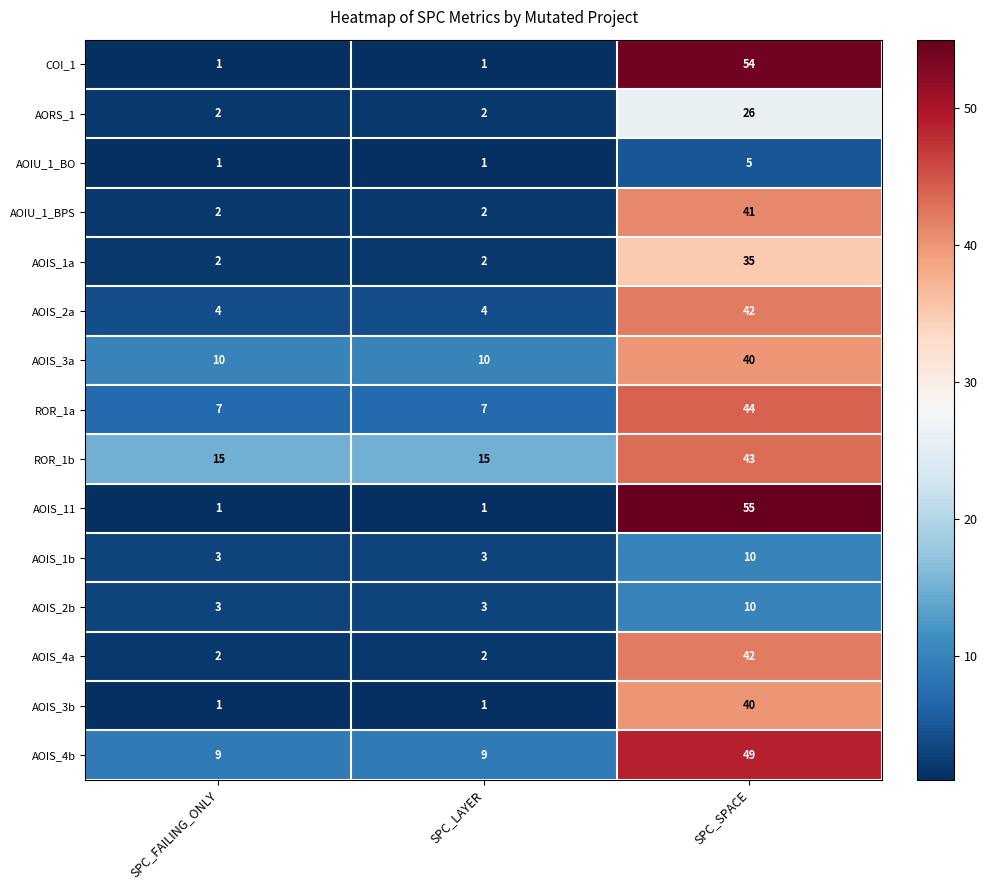

The value of AOIS_11 at SPC_SPACE is 55. True or false?

True